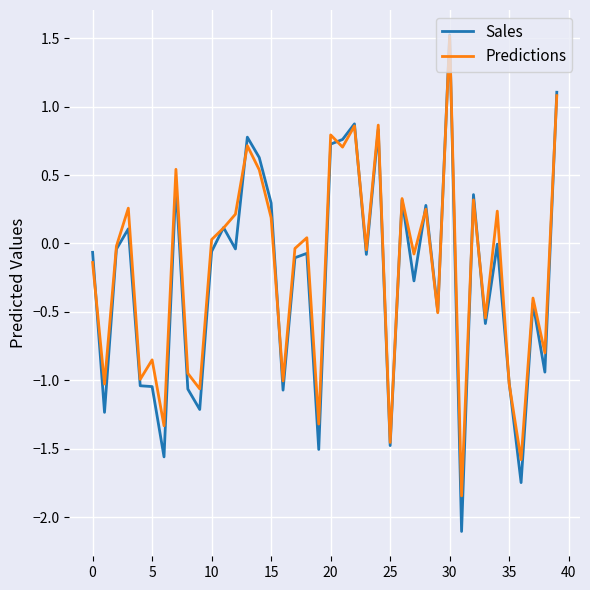

Which series has the largest range (max minus min)?

Sales